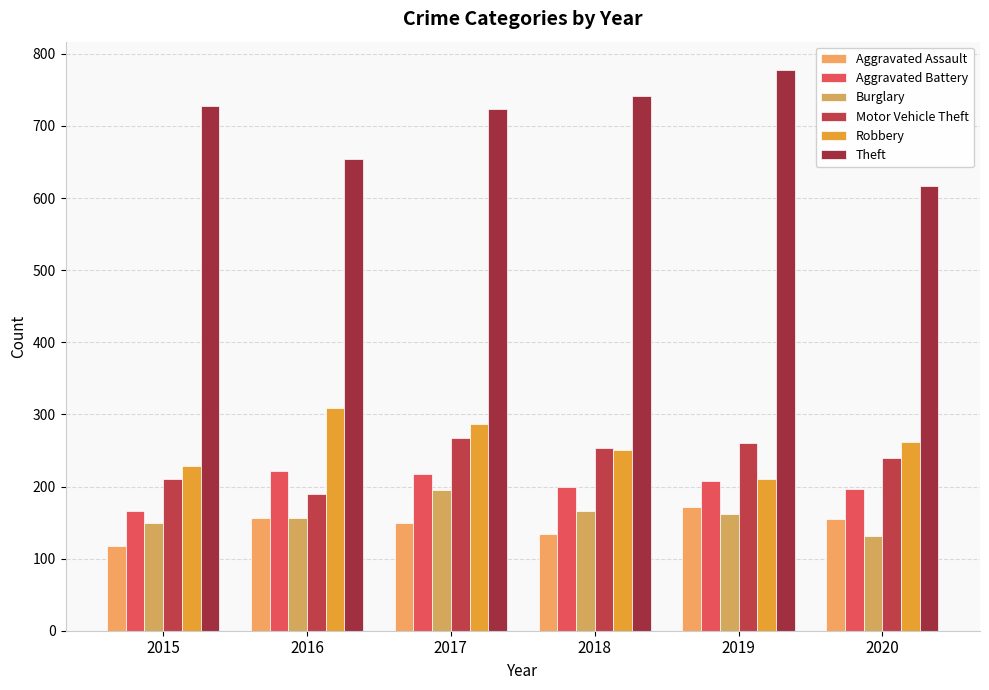

Rank the series at 2016 from lowest to highest value.

Aggravated Assault, Burglary, Motor Vehicle Theft, Aggravated Battery, Robbery, Theft